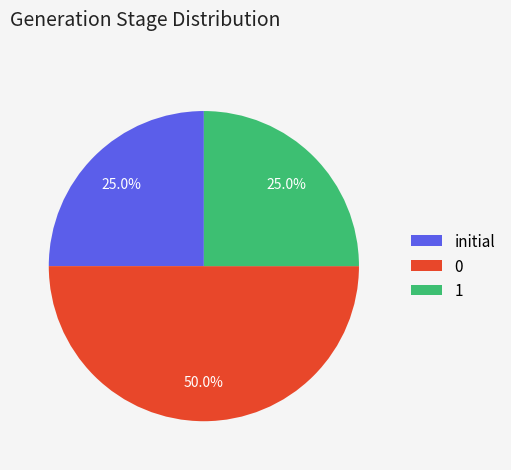

Combined, do 0 and initial account for over 50%?

Yes